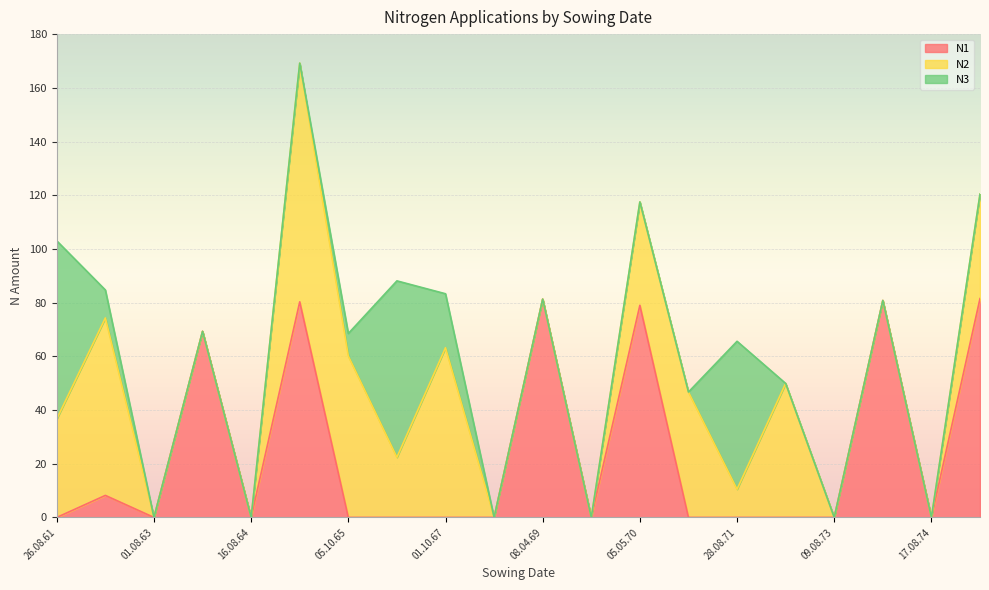

What is the sum of the N3 values at 01.10.62 and 08.04.69?

10.4